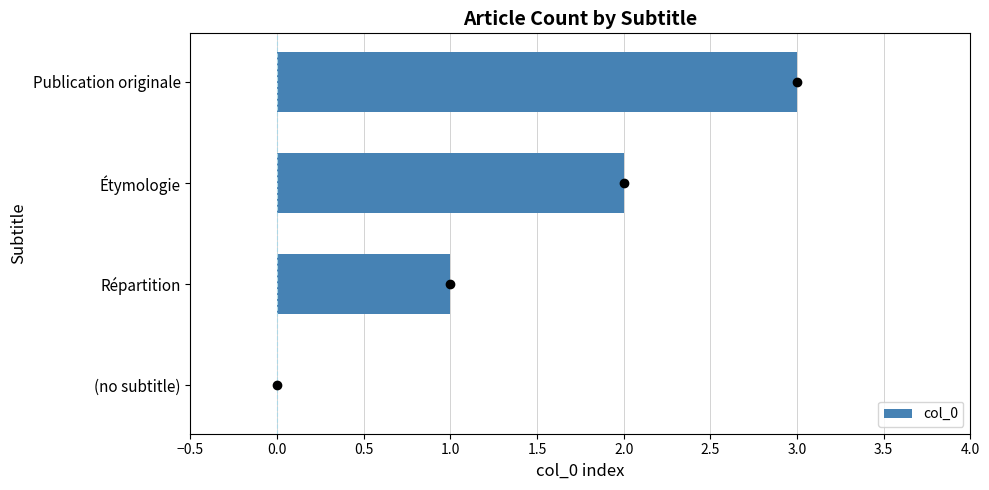

What is the maximum value shown in the chart?

3